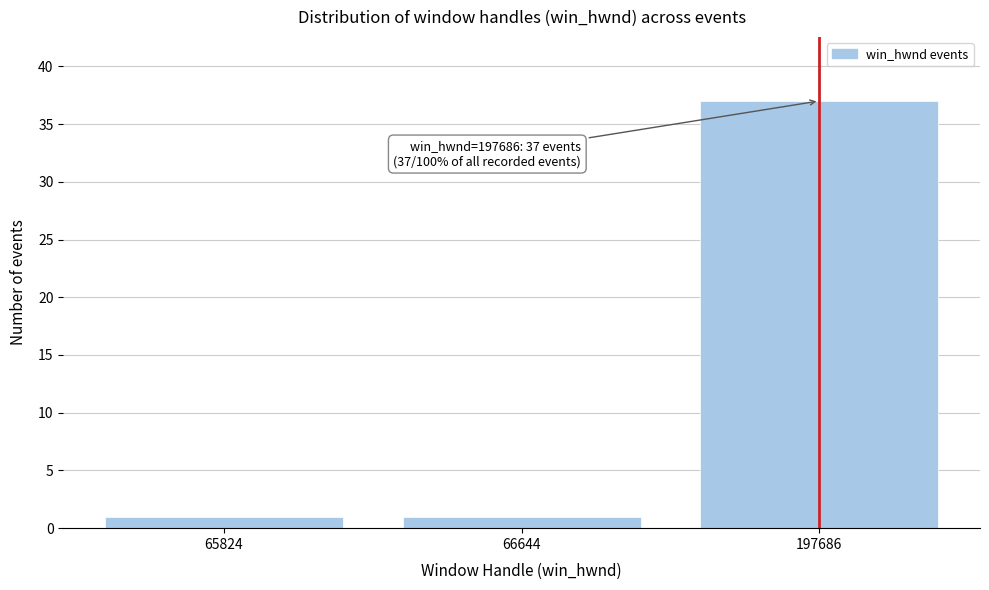

Reading left to right, list all the values displayed in this chart.

65824=1	66644=1	197686=37